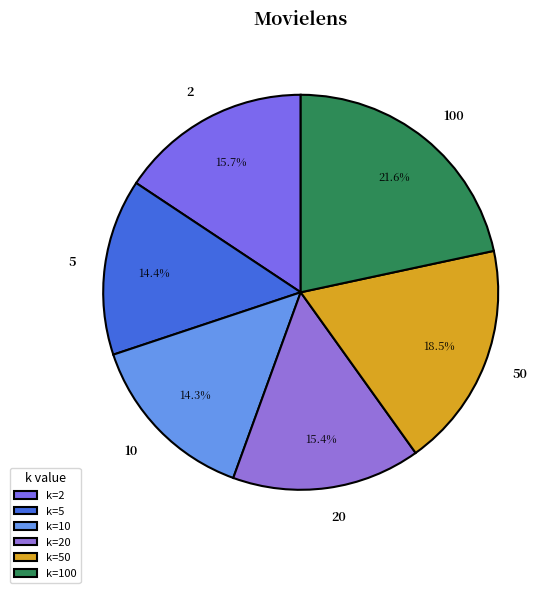

To the nearest percent, what is the difference between the largest and smallest slice percentages?

7%